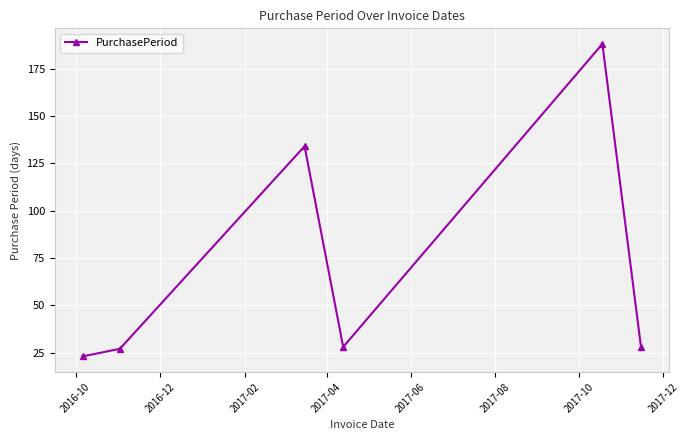

What is the maximum value shown in the chart?

188